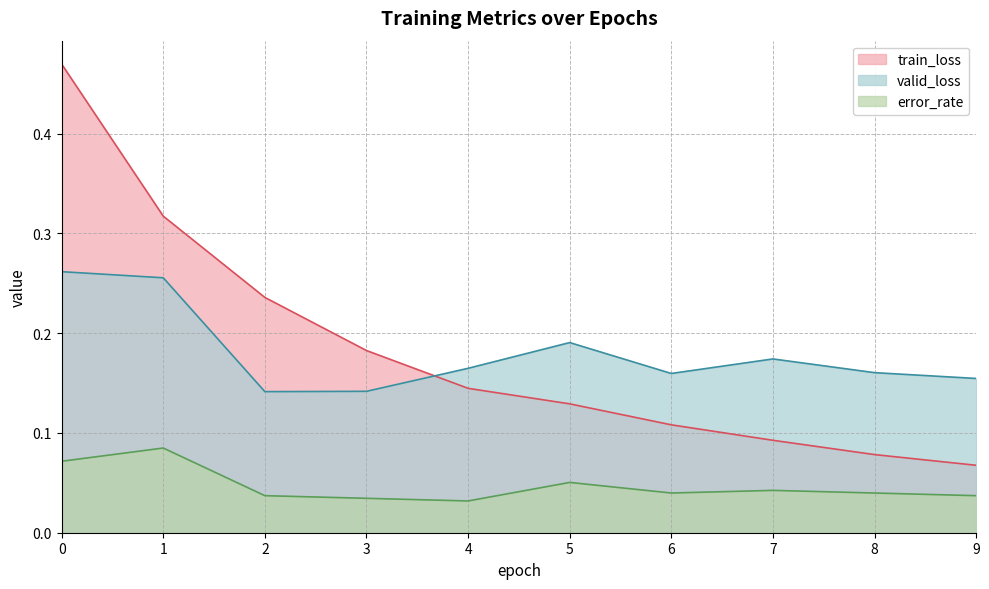

Where is the first local maximum for valid_loss?

5